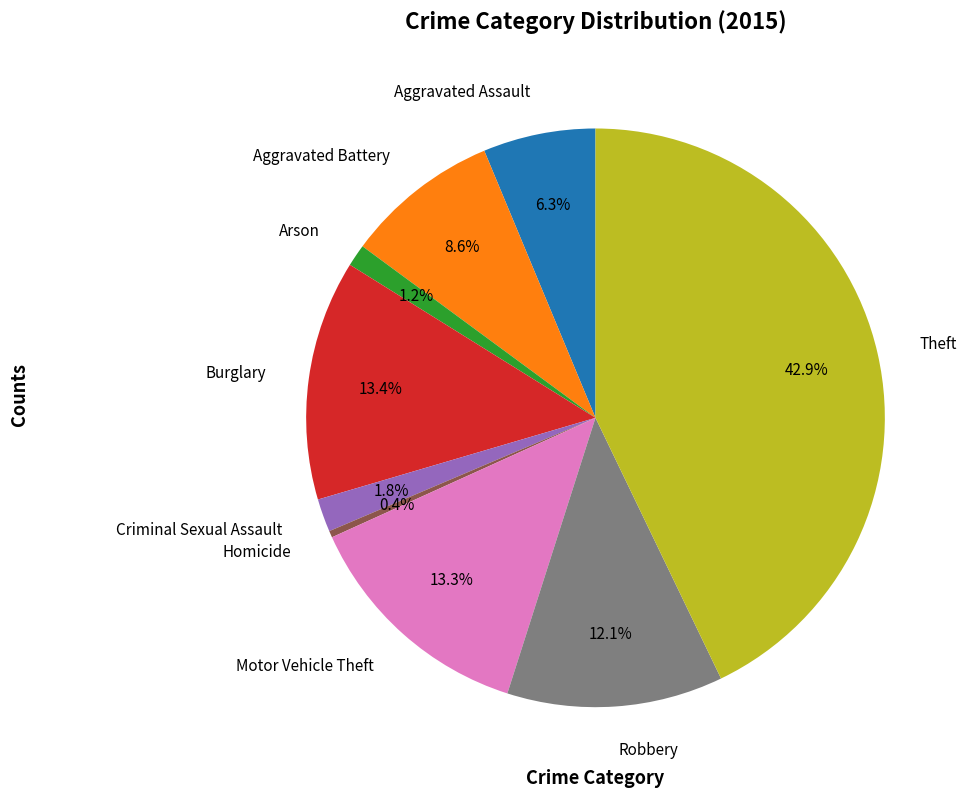

Does Robbery account for over 50% of the chart?

No